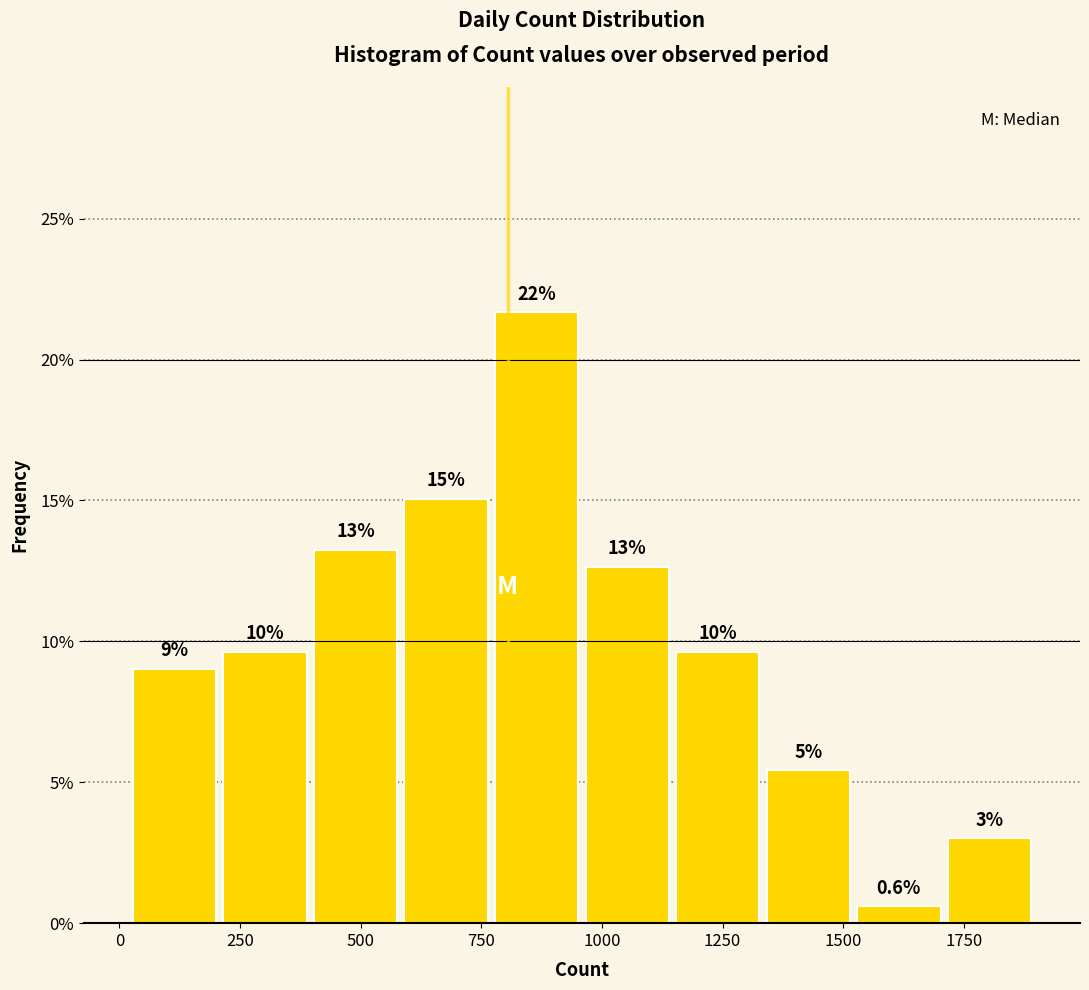

Read against the x-axis, roughly where is the centre of the tallest bar?

850